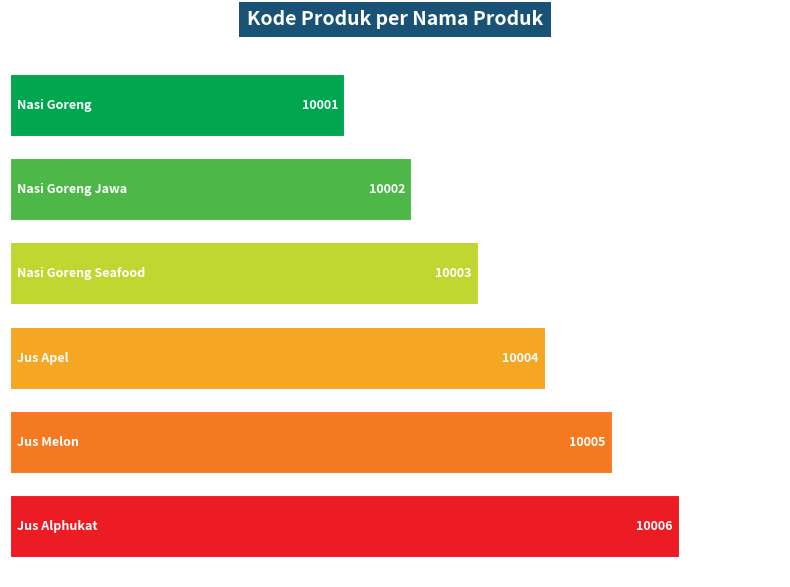

Does the chart contain any negative values?

No